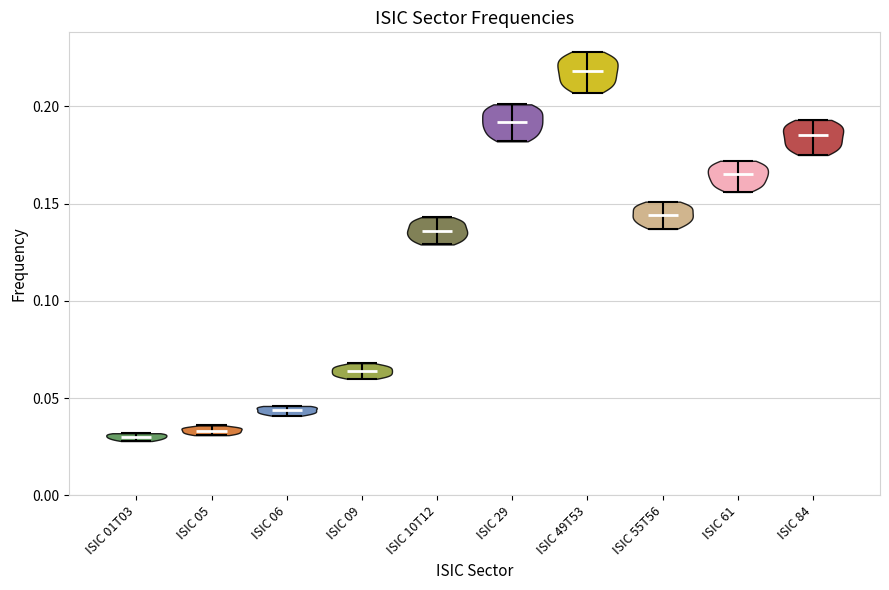

What is the lowest point the violin for ISIC 01T03 reaches on the y-axis? The values are not printed on the chart, so give them approximately, as read against the axis.

0.030